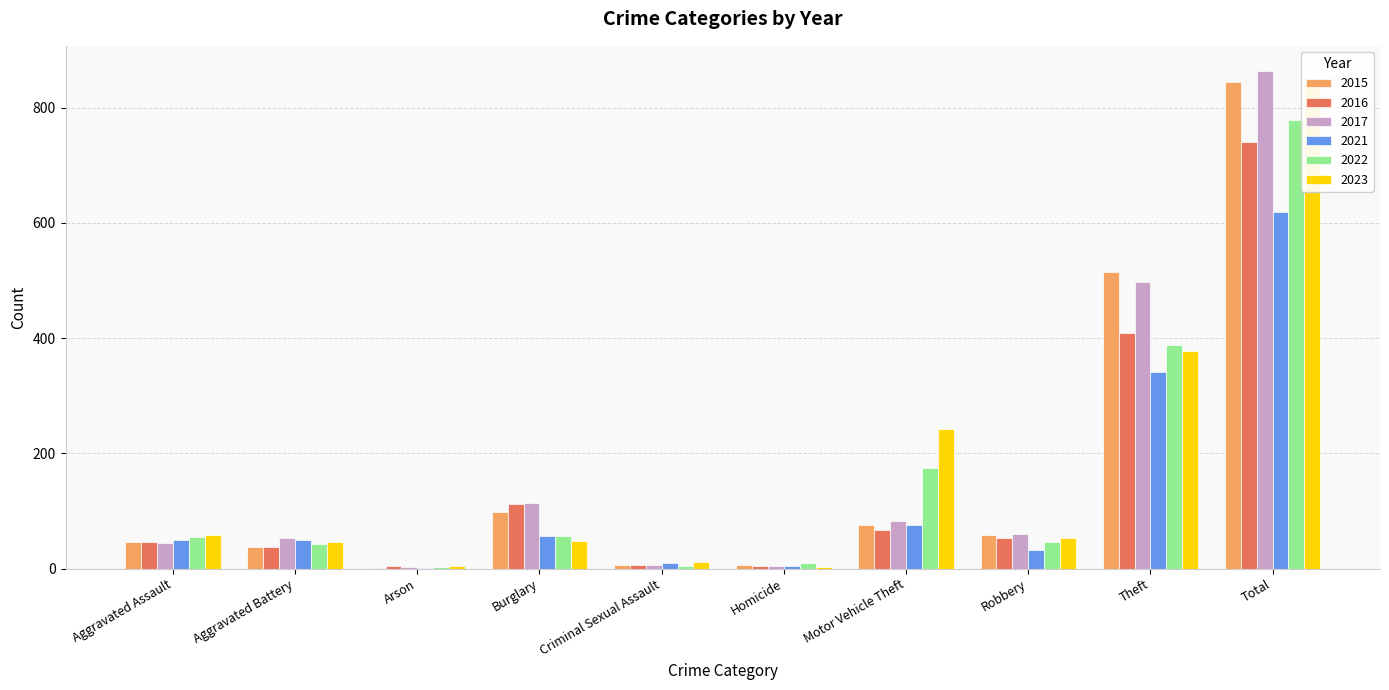

The value of 2021 at Homicide is 1. True or false?

False